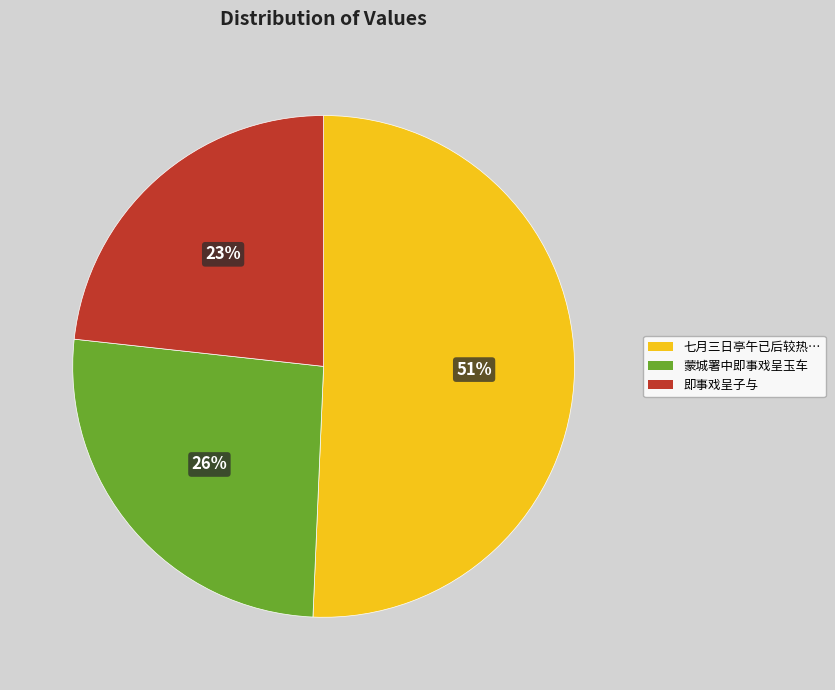

Which category has the smallest portion of the pie?

即事戏呈子与